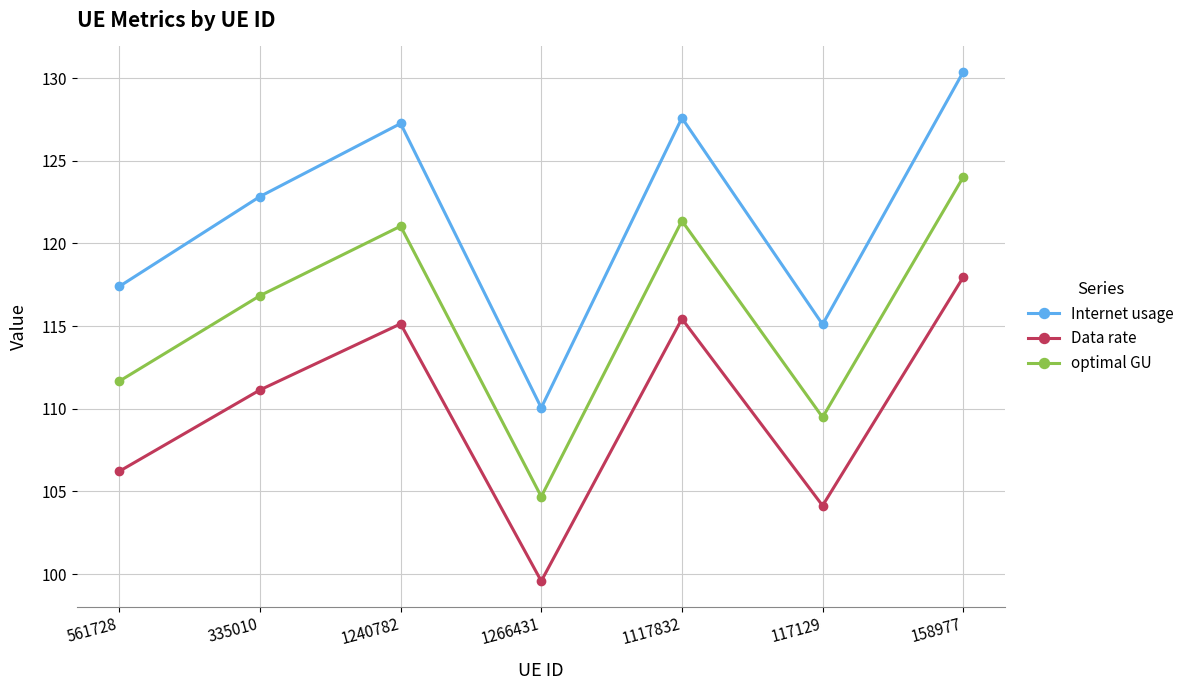

Does the chart display data point markers on the line(s)?

Yes